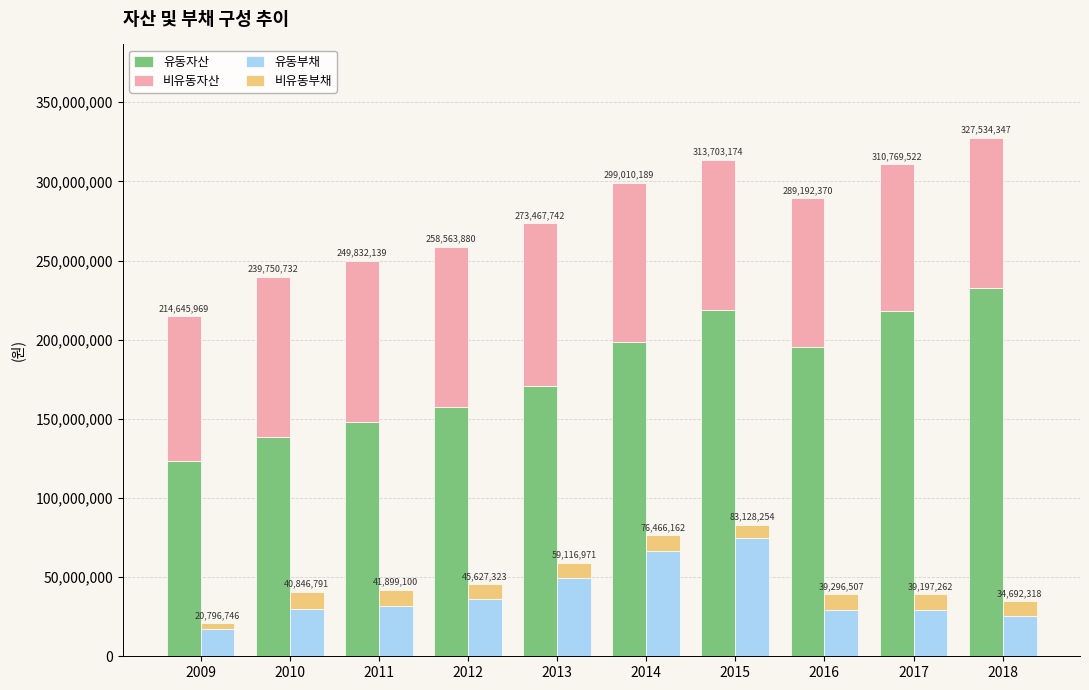

Where is 유동부채 nearest to the value 45949673?

2013